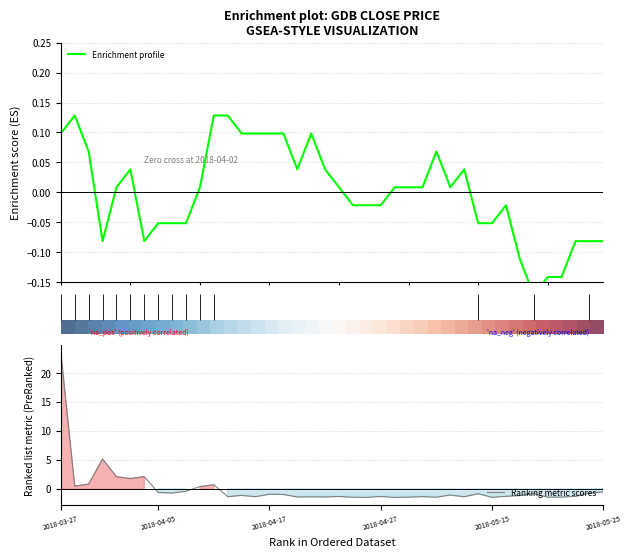

Which series has the largest range (max minus min)?

Ranking metric scores